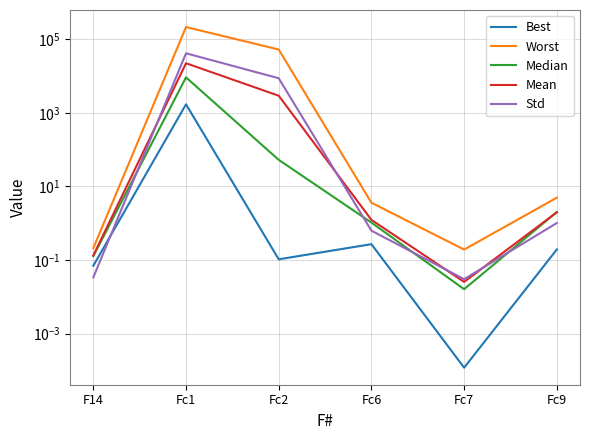

Reading left to right, what are all the values shown in this chart?

Best: F14=0.1	Fc1=1708.5	Fc2=0.1	Fc6=0.3	Fc7=0.0	Fc9=0.2
Worst: F14=0.2	Fc1=215444.3	Fc2=52734.2	Fc6=3.6	Fc7=0.2	Fc9=5.0
Median: F14=0.1	Fc1=9237.3	Fc2=53.0	Fc6=1.0	Fc7=0.0	Fc9=2.0
Mean: F14=0.1	Fc1=22348.5	Fc2=2927.1	Fc6=1.2	Fc7=0.0	Fc9=2.0
Std: F14=0.0	Fc1=41650.9	Fc2=8735.8	Fc6=0.6	Fc7=0.0	Fc9=1.0